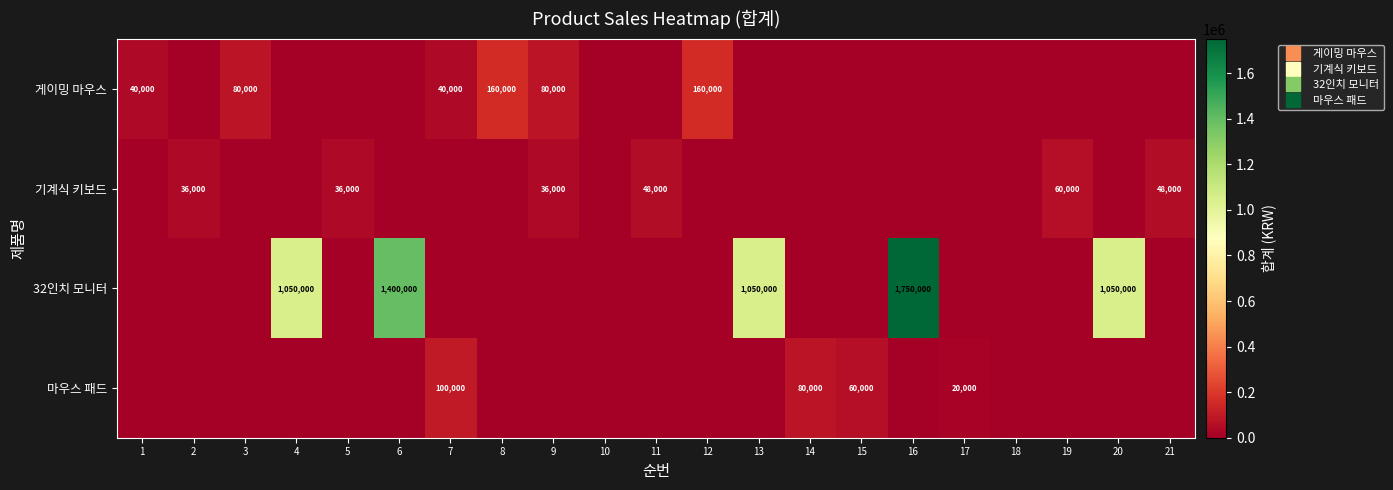

How many data points does each series have?

21